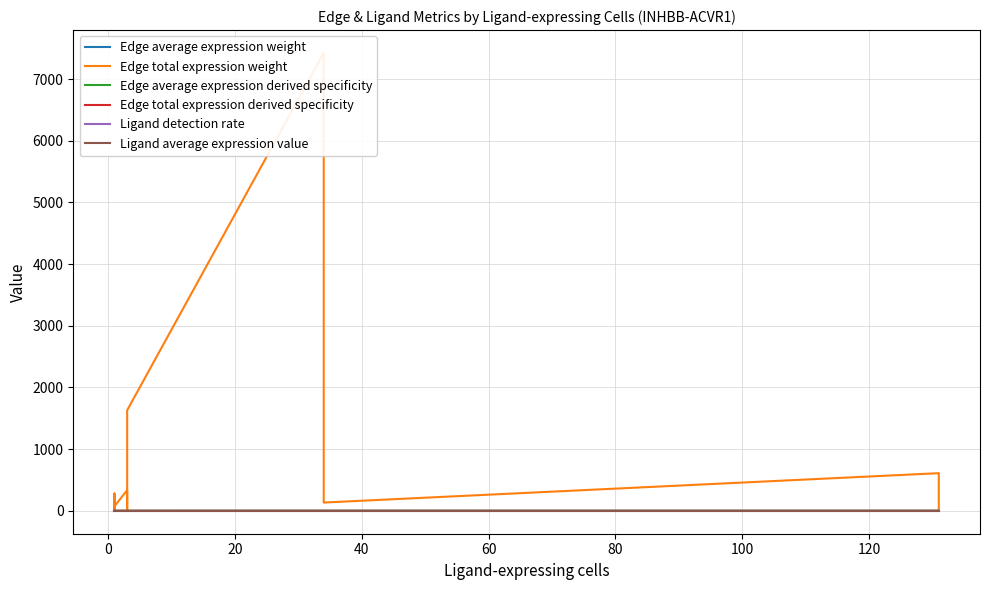

What is the maximum value for Edge average expression weight?

0.1